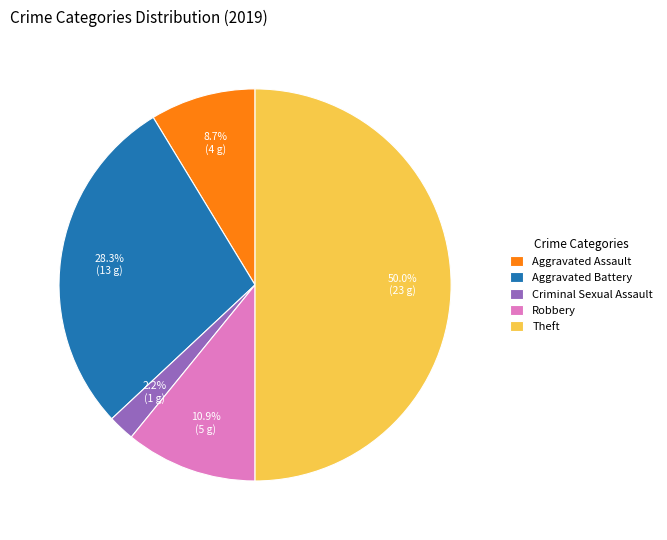

What is the largest slice in the pie chart?

Theft